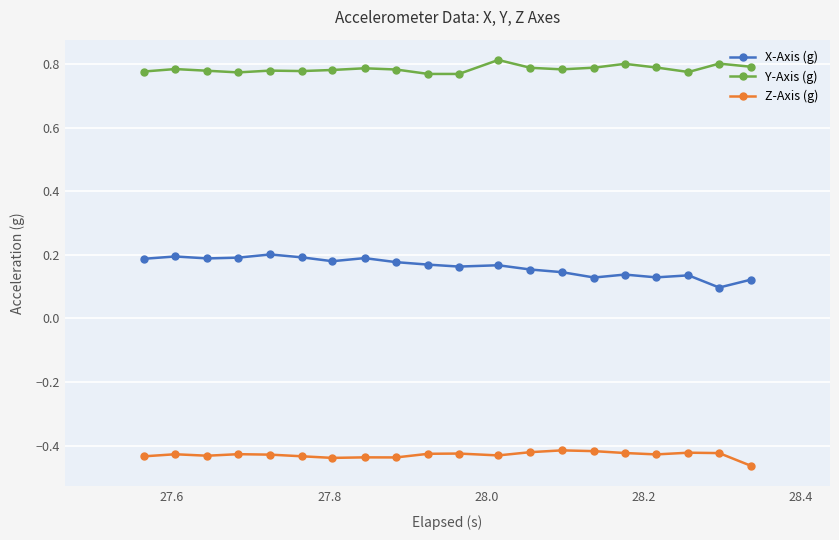

True or false: Y-Axis (g) and X-Axis (g) cross at least once.

False